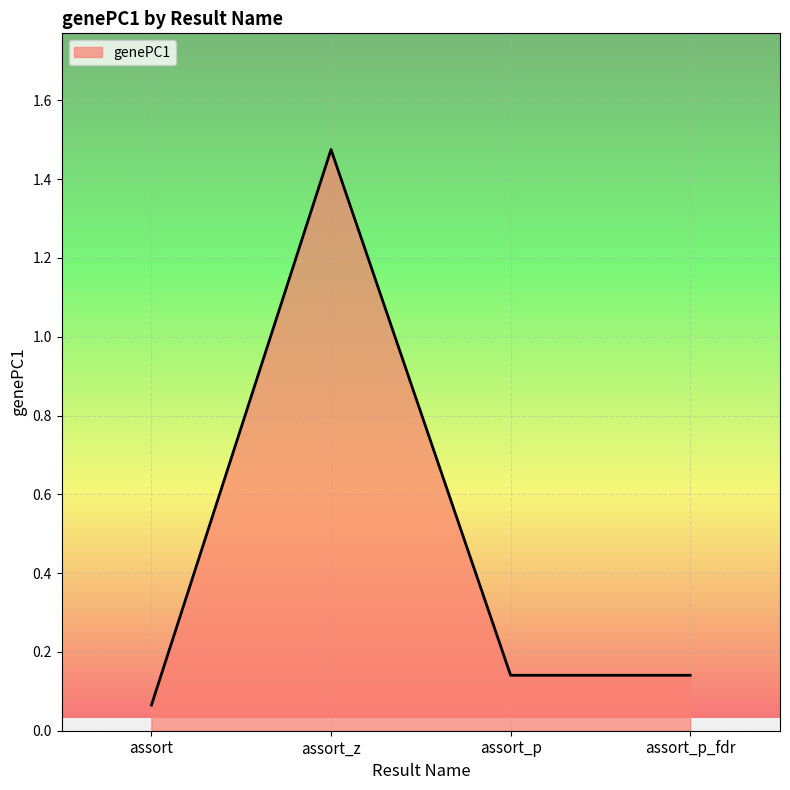

True or false: the data has more than 0 interior local peaks.

True